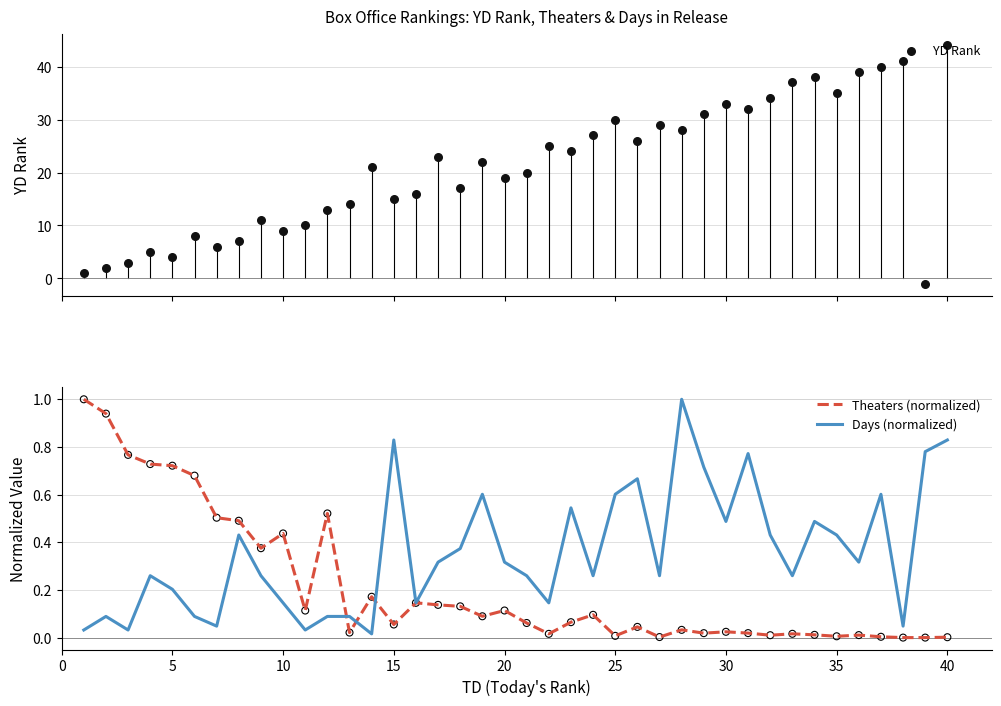

Which series contains the lowest Y value?

YD Rank